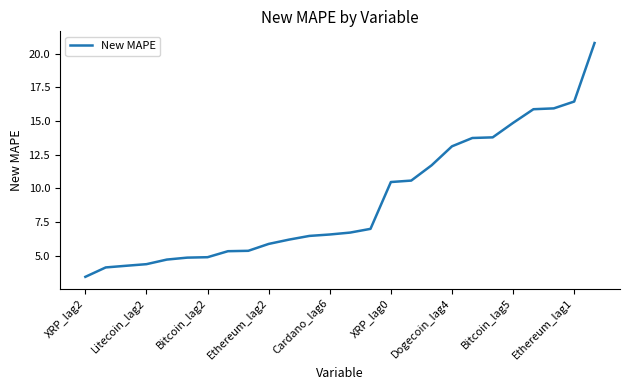

What is the smallest value displayed?

3.4